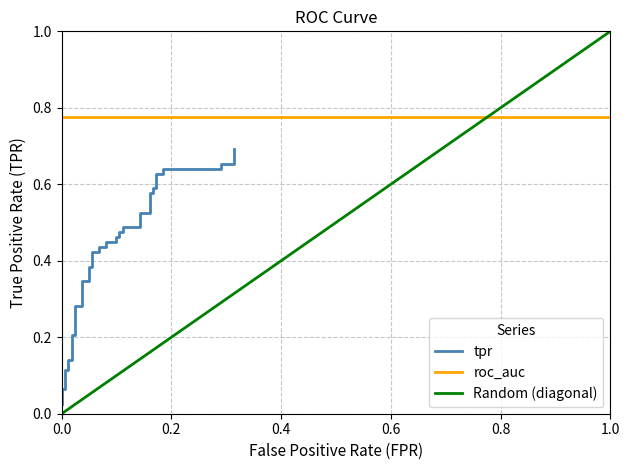

What is the greatest value displayed?

0.7